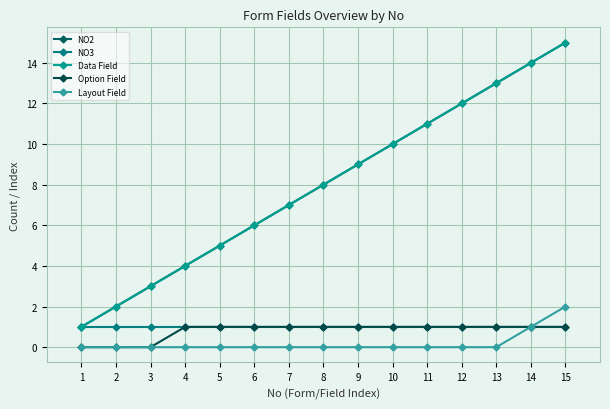

What is the value of the Option Field point at the 12th from the left?

1